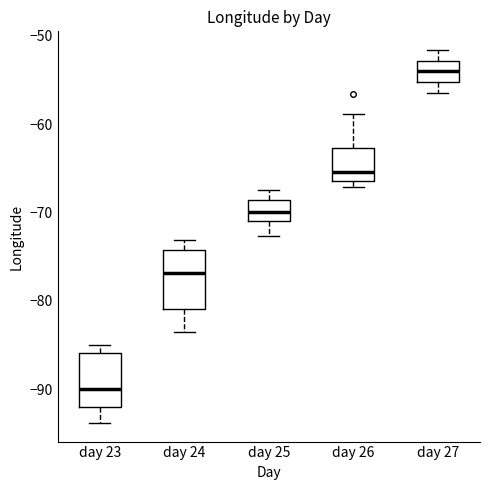

Reading left to right, read every box against the y-axis: the position of its median line, the range the box covers, and the ends of its whiskers. The values are not printed on the chart, so give them approximately, as read against the axis.

day 23: median -90, box -92 to -86, whiskers -94 to -85
day 24: median -77, box -81 to -74, whiskers -84 to -73
day 25: median -70, box -71 to -69, whiskers -73 to -68
day 26: median -65, box -66 to -63, whiskers -67 to -59
day 27: median -54, box -55 to -53, whiskers -56 to -52